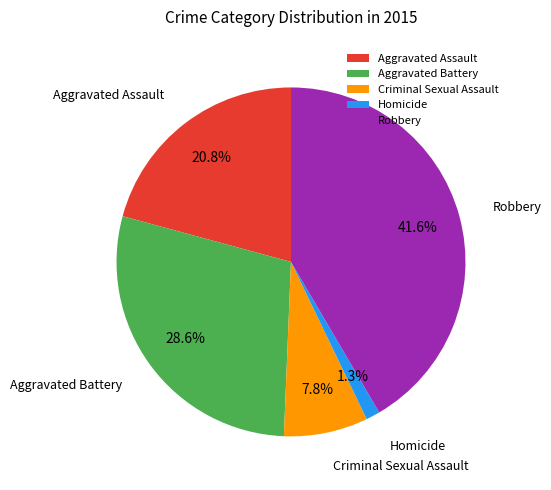

Which slice is the smallest?

Homicide